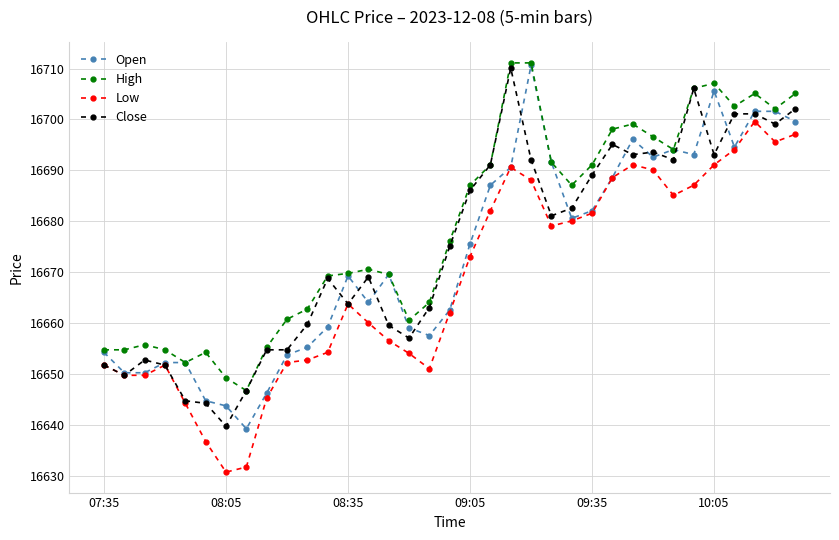

What is the value of the Open point at the 25th from the left?

16682.1